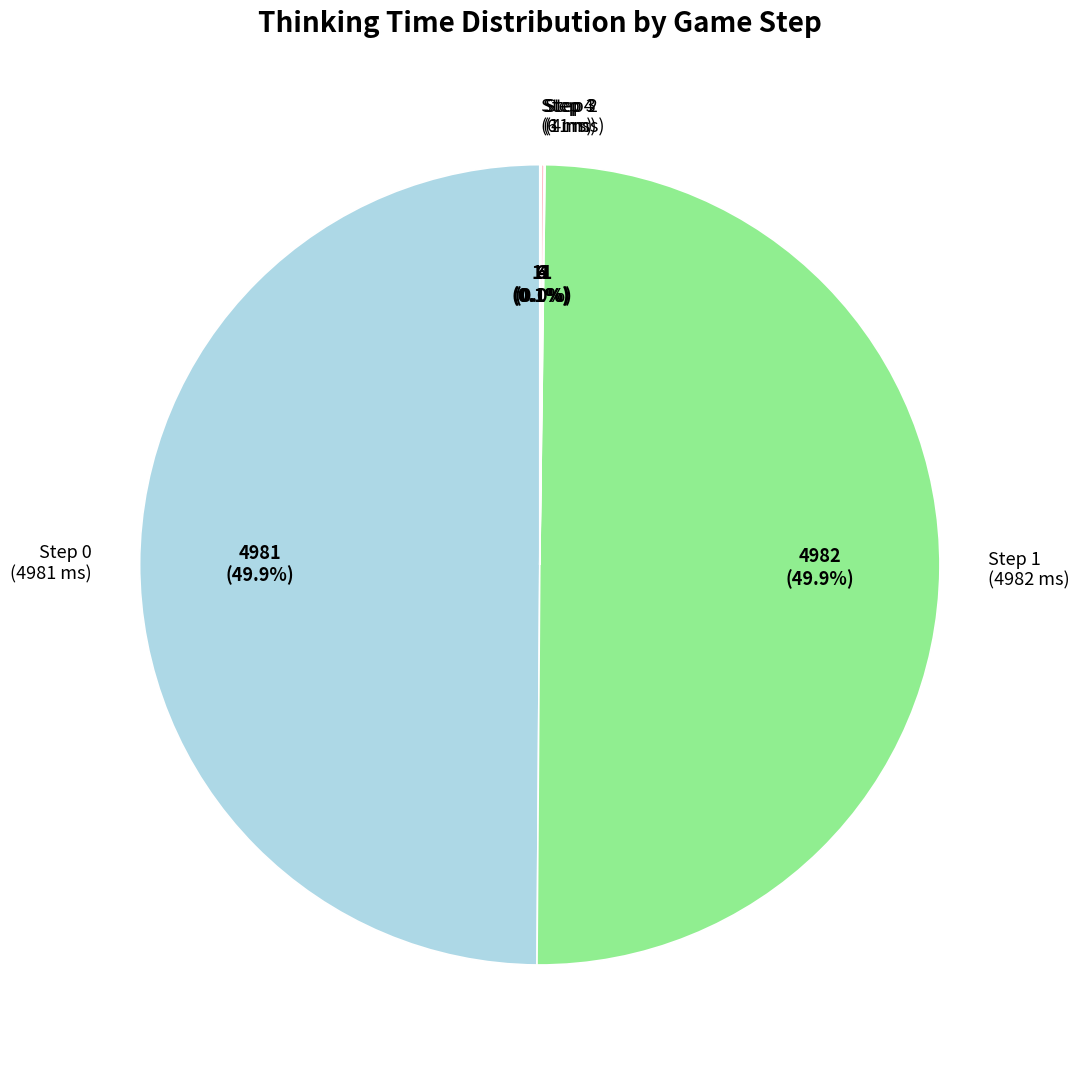

Approximately how many times larger is the value at Step 1 (4982 ms) compared to Step 0 (4981 ms)?

1.0